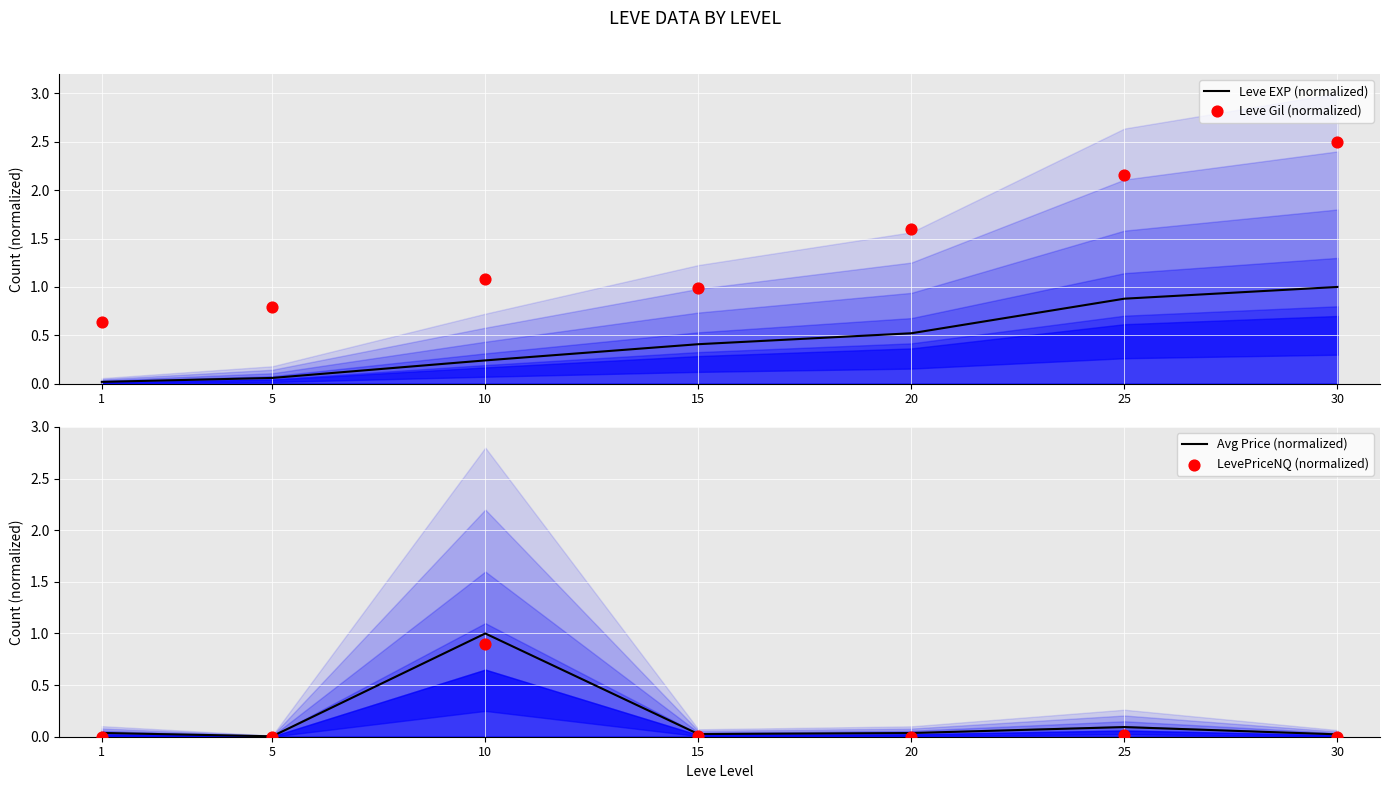

Which series has the largest total across all categories?

Leve Gil (normalized)